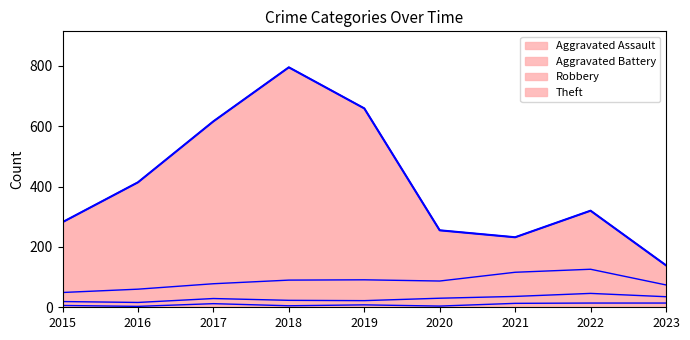

What is the difference between the maximum and minimum values?

656